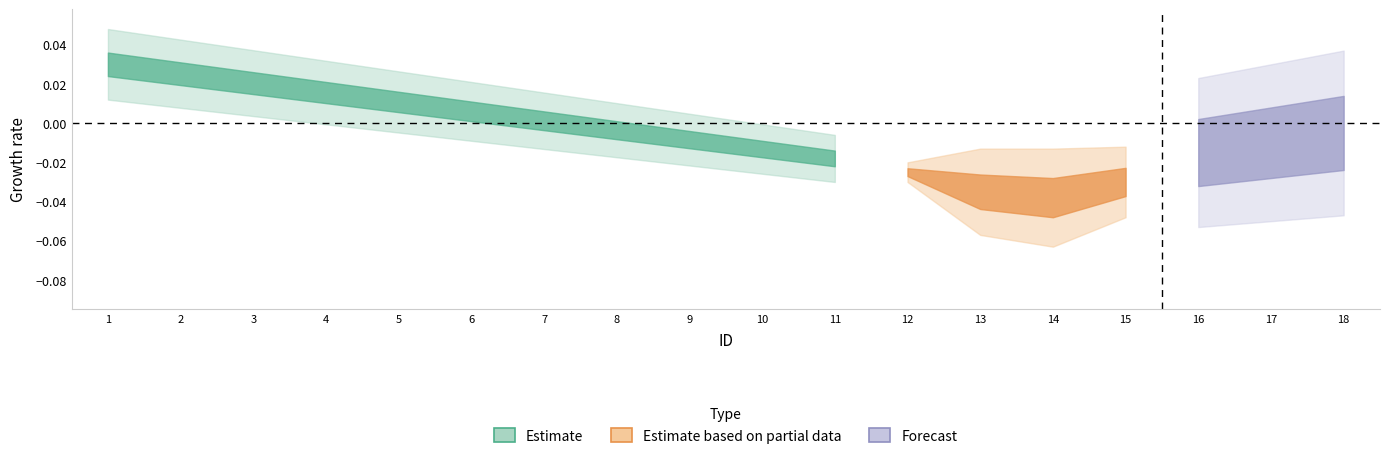

How many categories are shown in the chart?

18